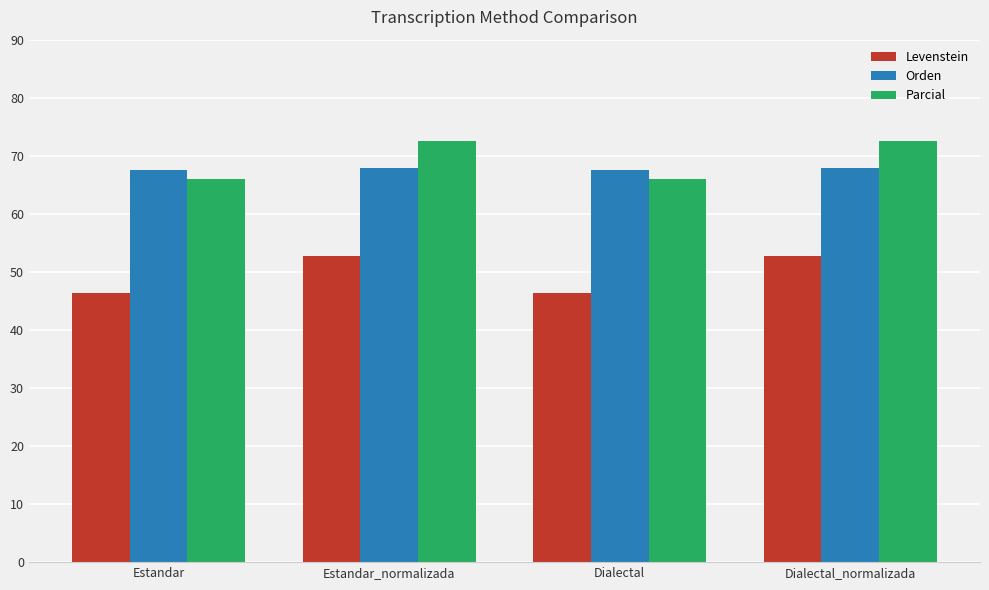

What is the highest value of the Orden series?

67.8